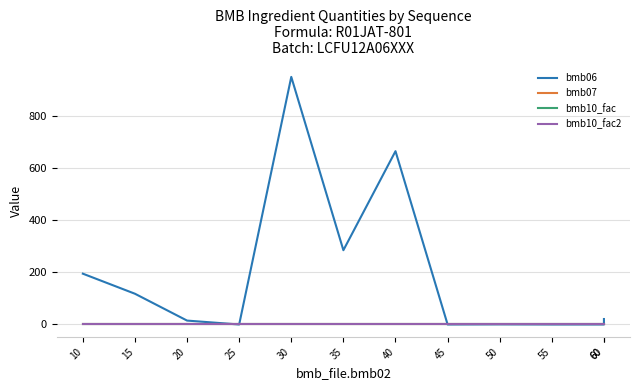

What are all the series names shown in the legend?

bmb06, bmb07, bmb10_fac, bmb10_fac2